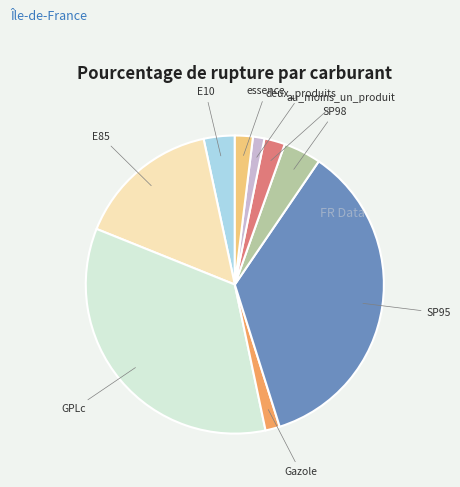

Is there any slice that represents more than half of the pie?

No